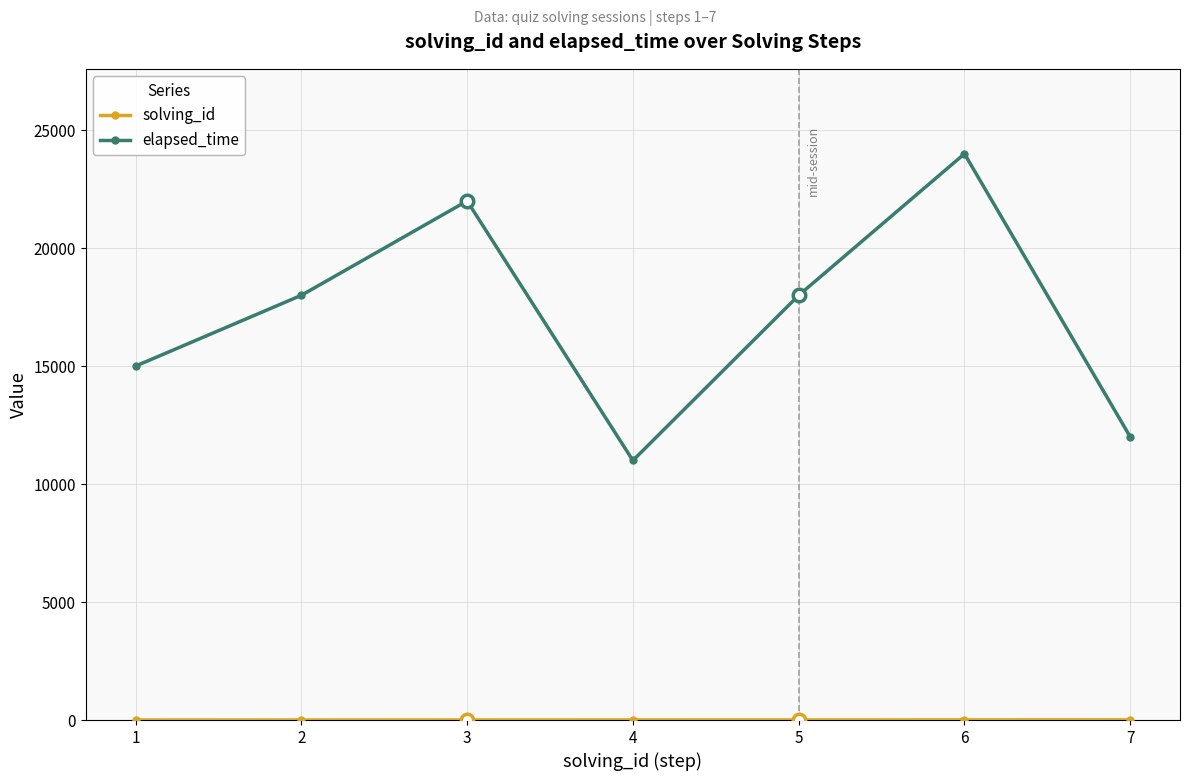

Where is the first local minimum for elapsed_time?

4